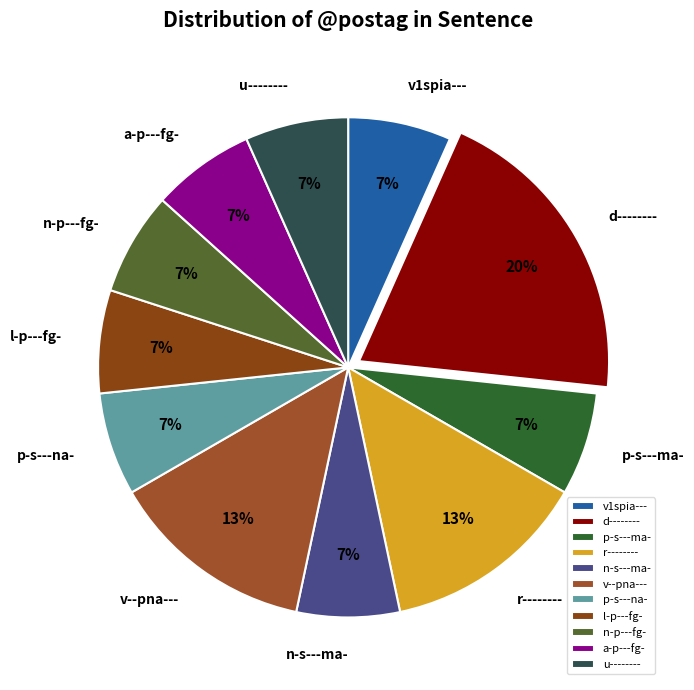

The v--pna--- slice represents 13% of the pie. True or false?

True